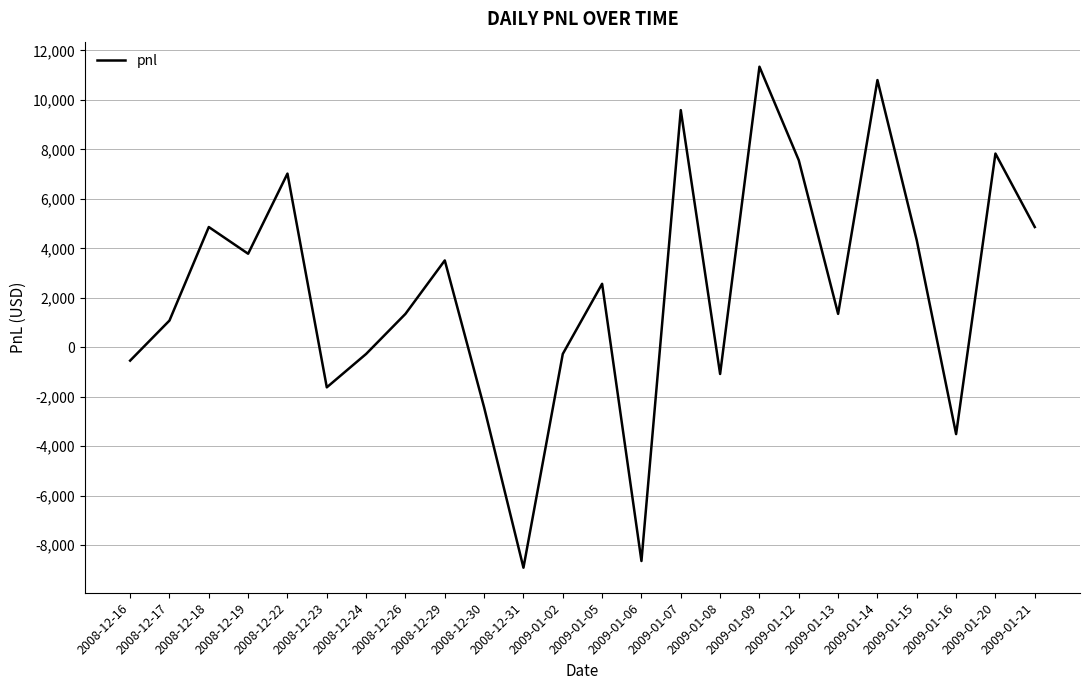

True or false: the data shows 6137 at 2009-01-14.

False